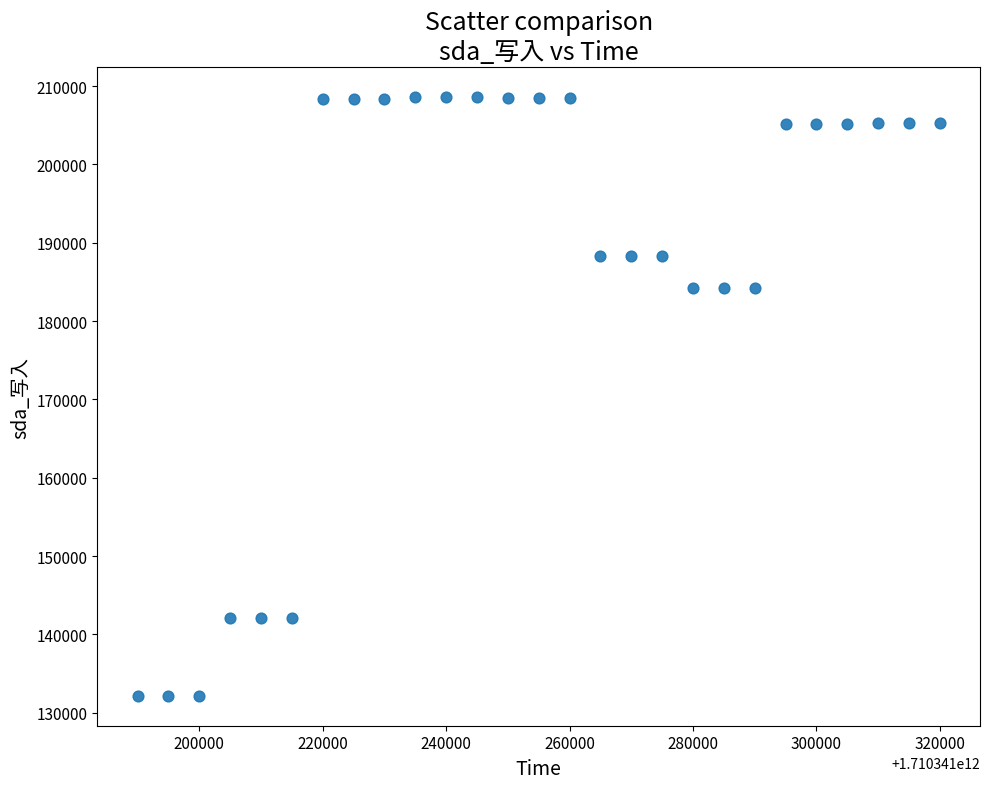

What is the range of Y values (max minus min)?

76419.7